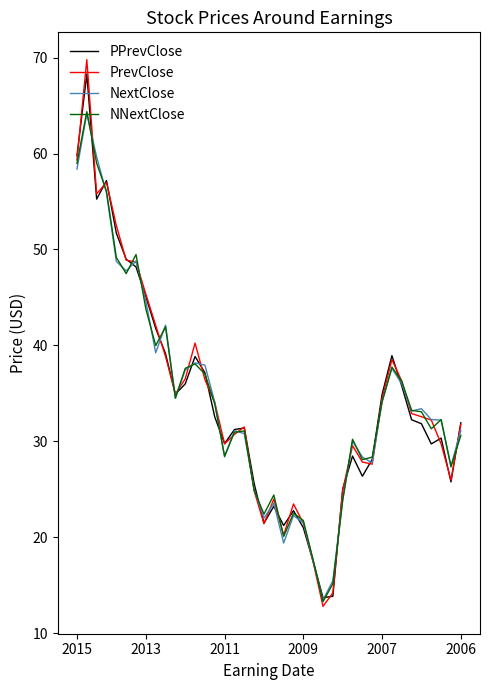

What is the minimum value shown in the chart?

12.8